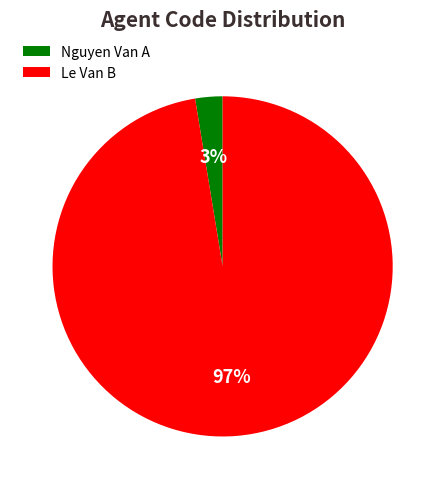

Between Le Van B and Nguyen Van A, which is larger?

Le Van B